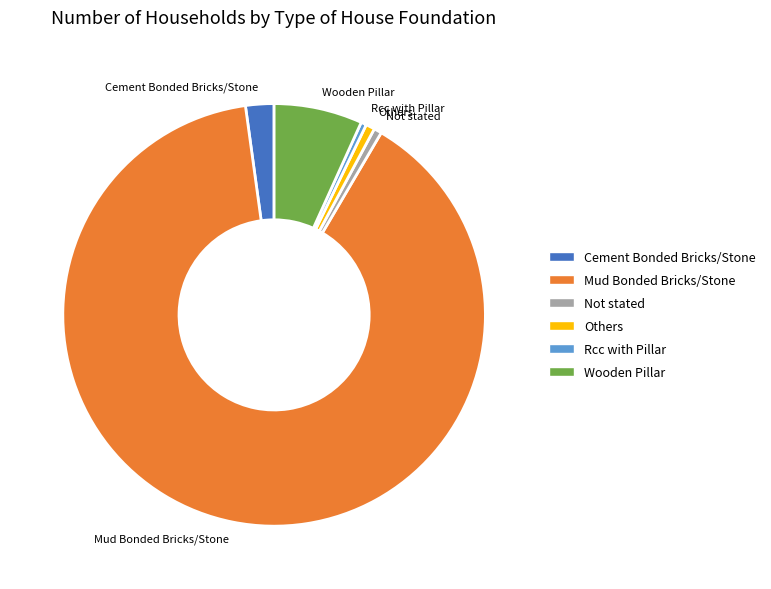

What is the largest slice in the pie chart?

Mud Bonded Bricks/Stone